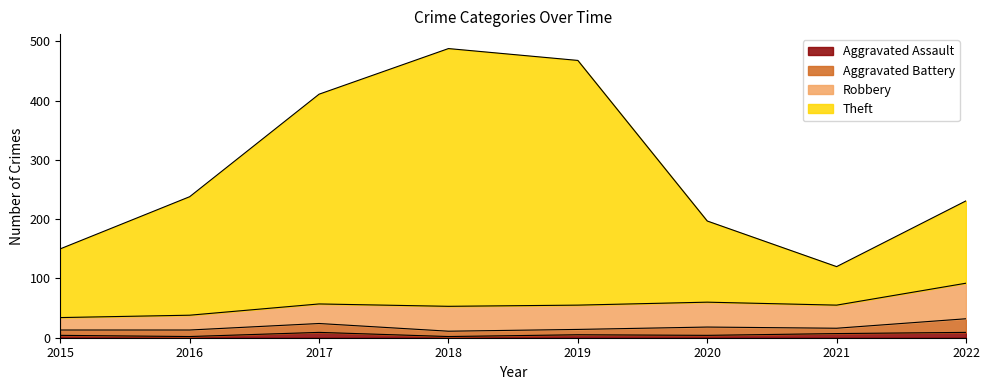

True or false: Theft and Aggravated Assault cross at least once.

False